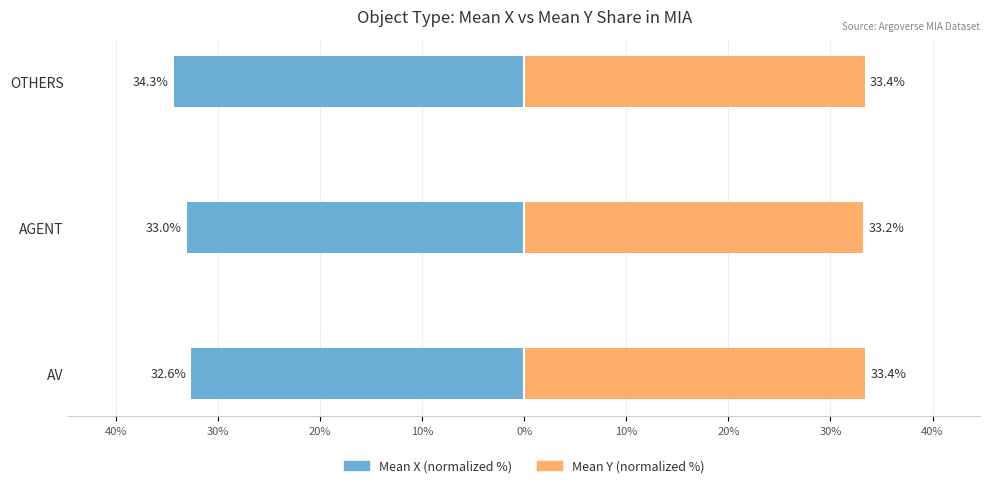

At AV, list the series in order from largest to smallest.

Mean Y (normalized %), Mean X (normalized %)